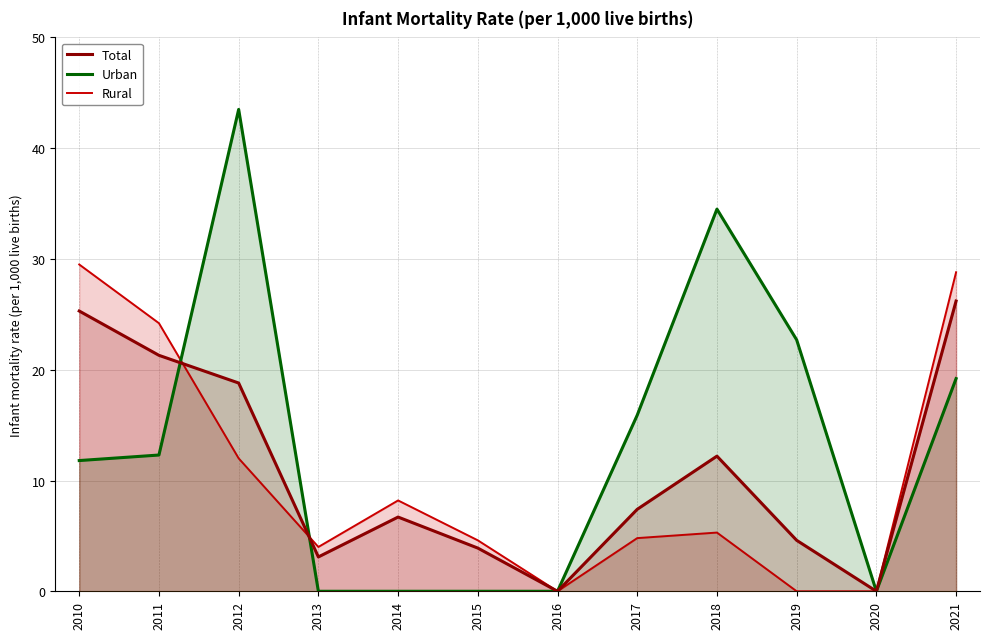

List the labels in order of Total value, smallest first.

2016, 2020, 2013, 2015, 2019, 2014, 2017, 2018, 2012, 2011, 2010, 2021